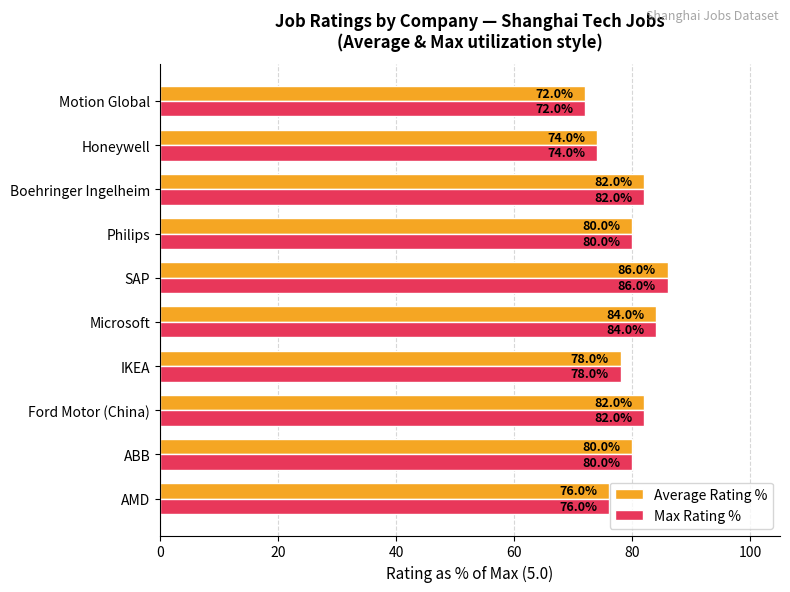

At which category is the sum across all series the highest?

SAP